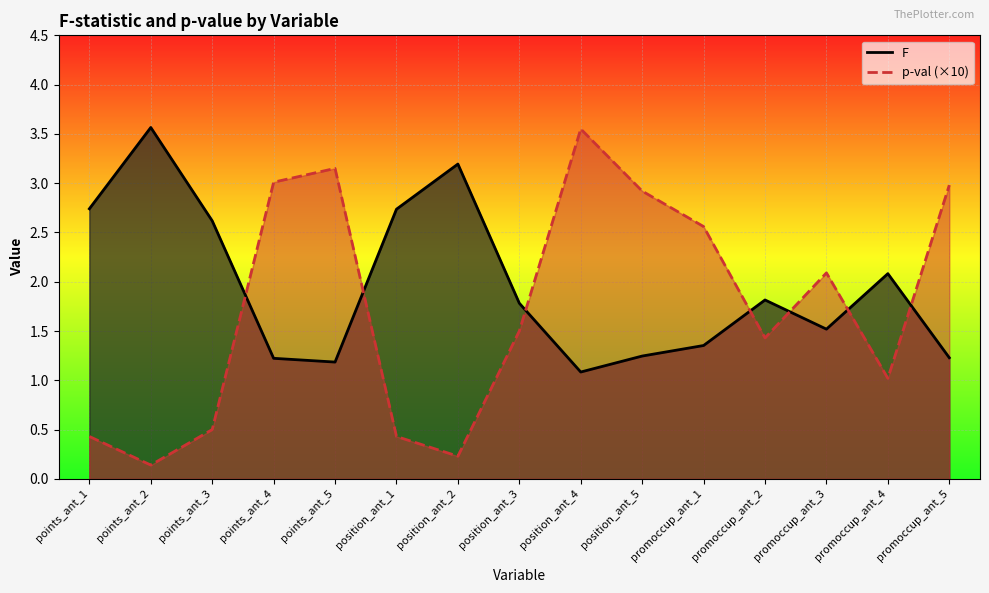

How many values in the p-val (×10) series are below 1?

5